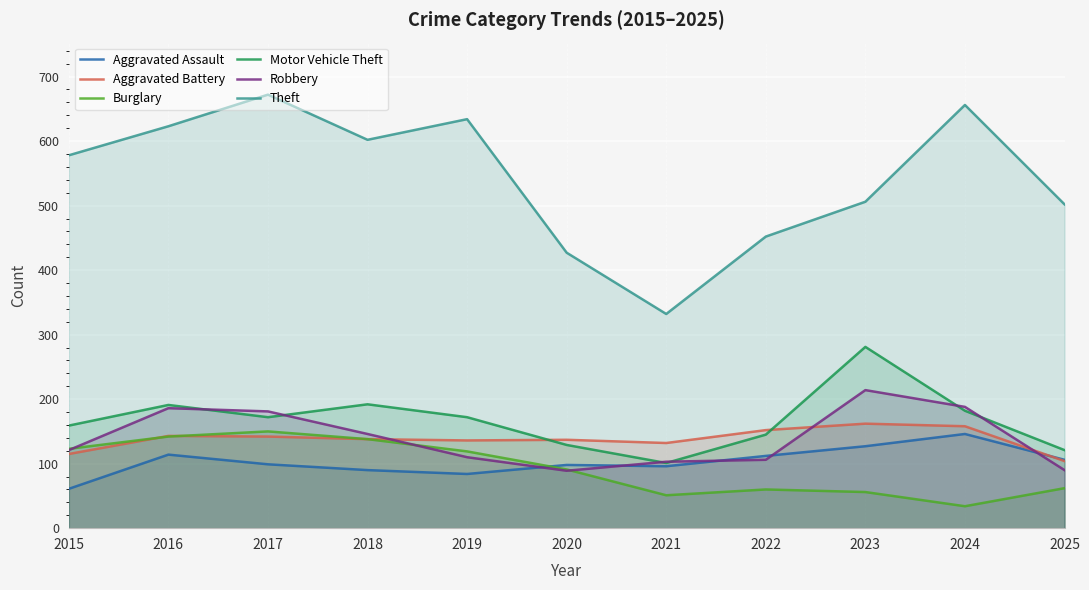

How many data points in Burglary are above 91?

5